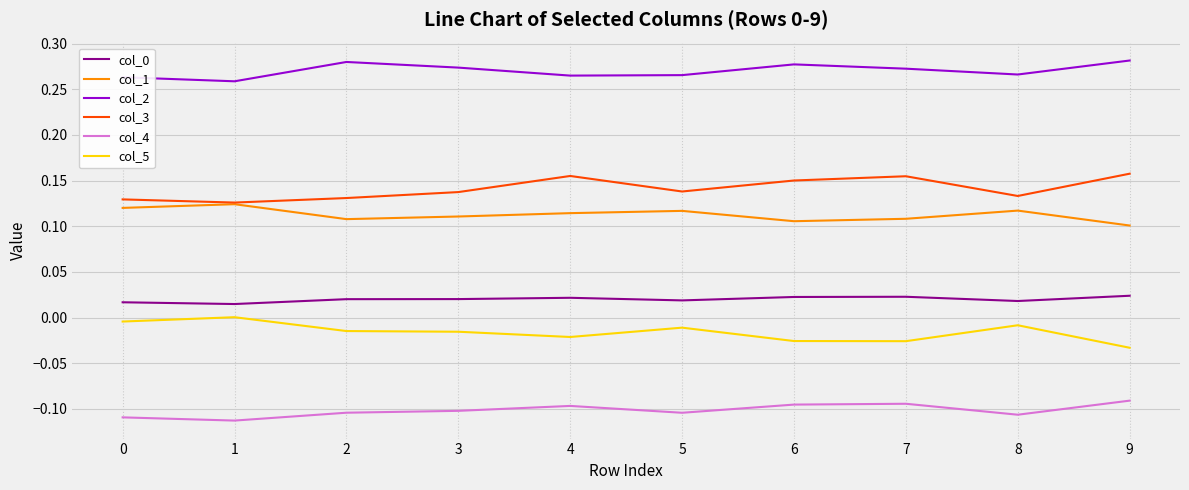

True or false: col_0 and col_1 cross at least once.

False